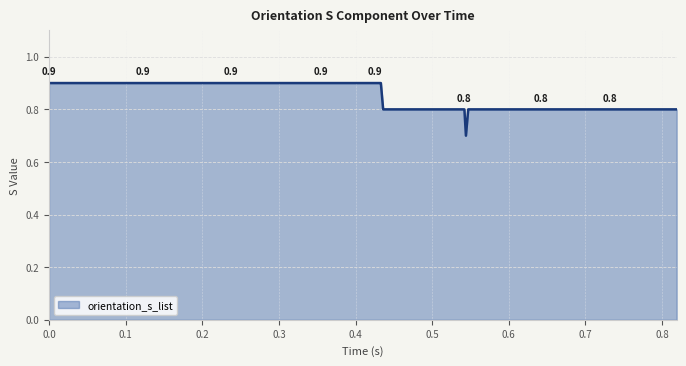

What is the smallest value displayed?

0.7